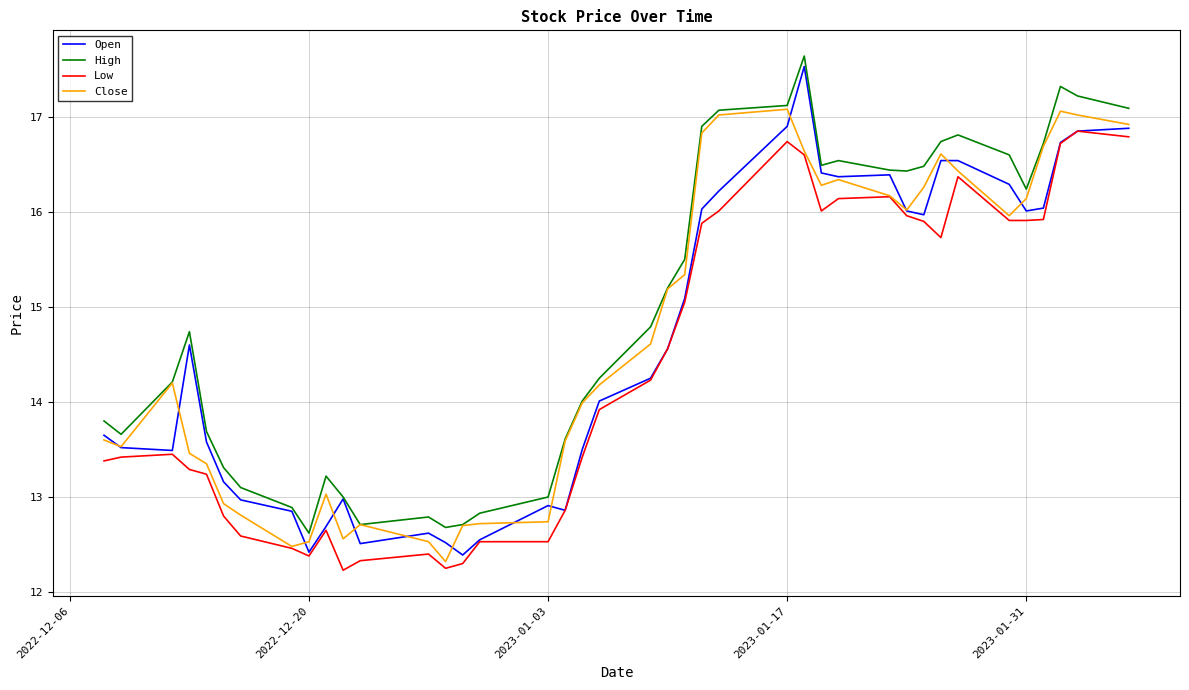

Which series has the largest total across all categories?

High